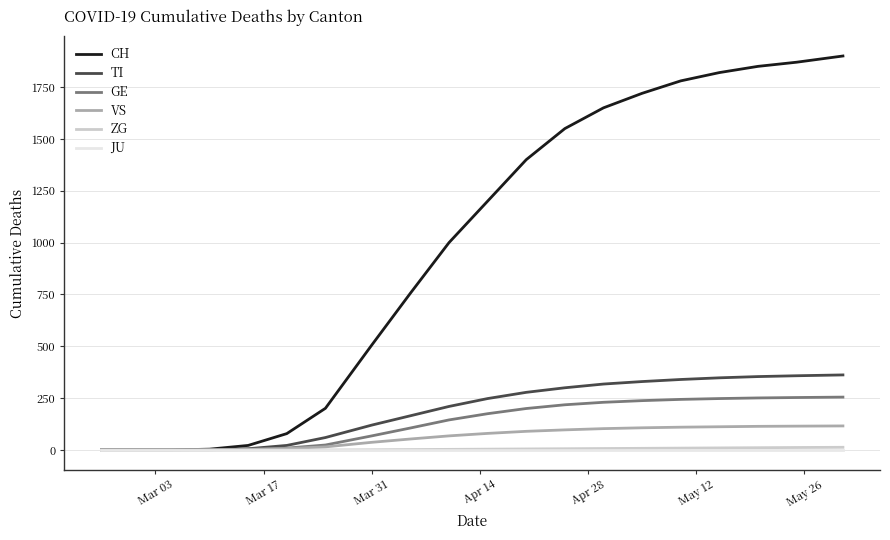

Which series has the widest spread of values?

CH